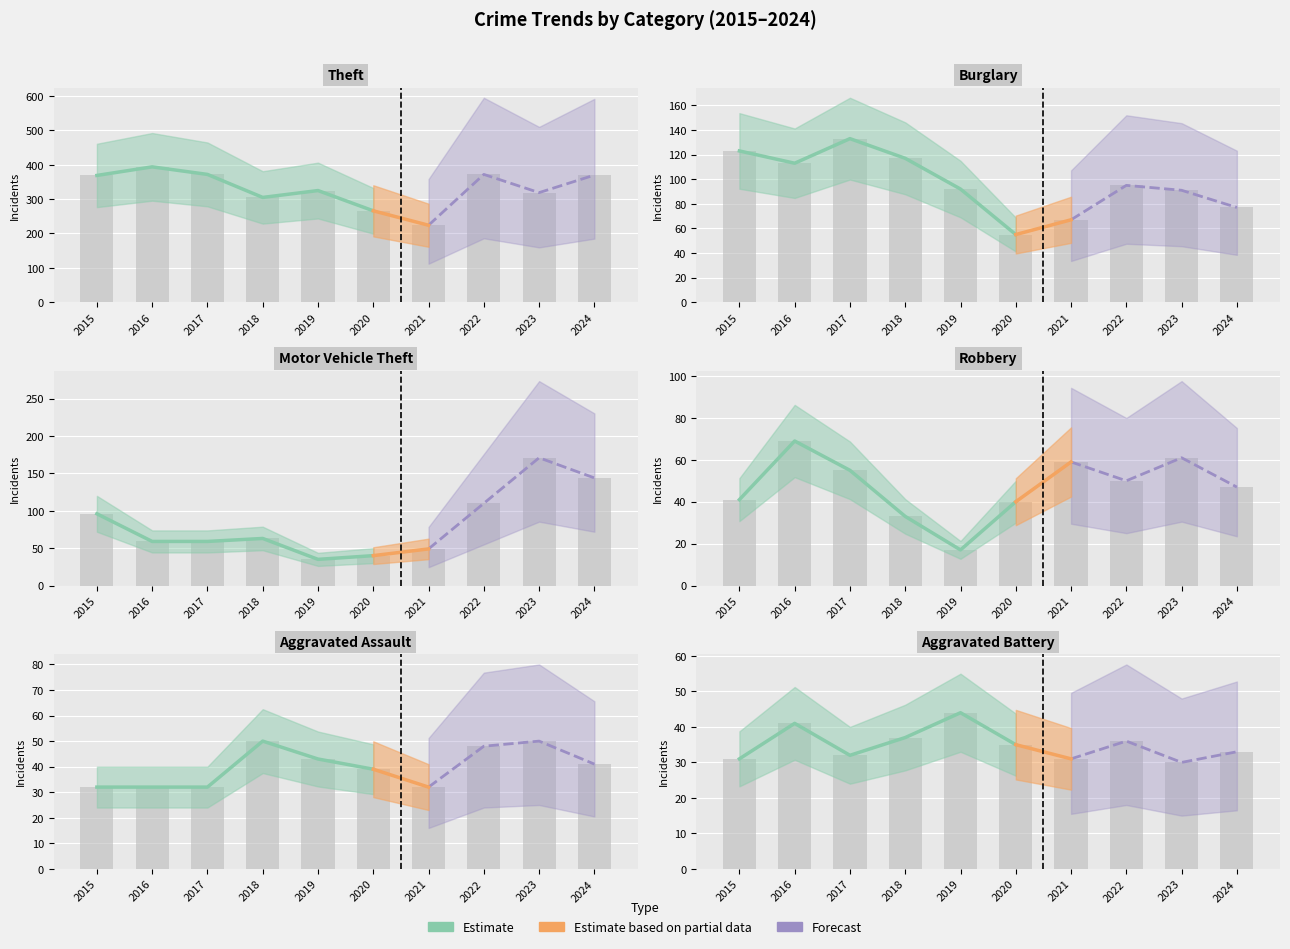

At which label does Burglary reach its minimum?

2020